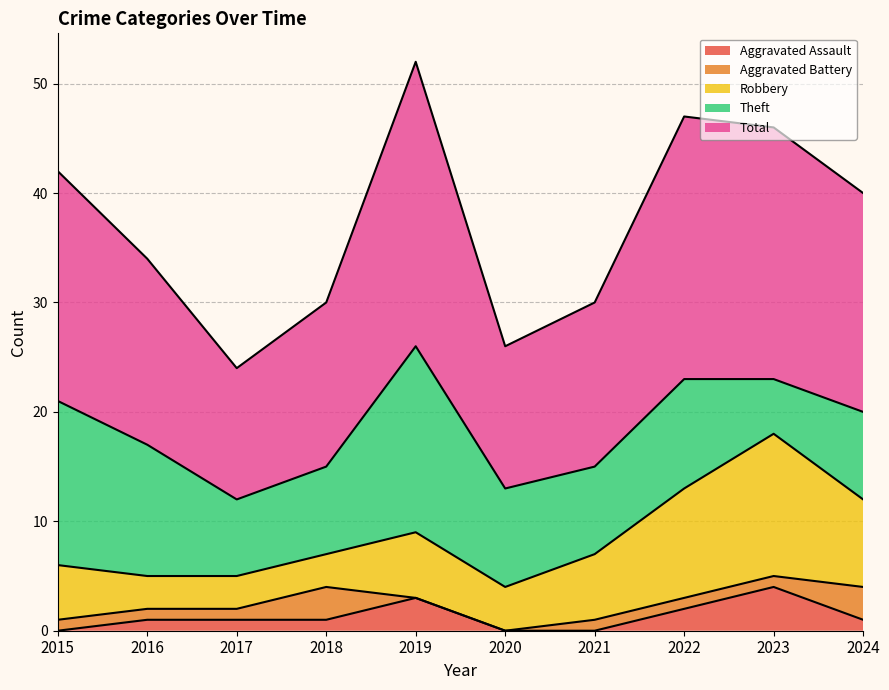

Rank the series at 2024 from lowest to highest value.

Aggravated Assault, Aggravated Battery, Robbery, Theft, Total